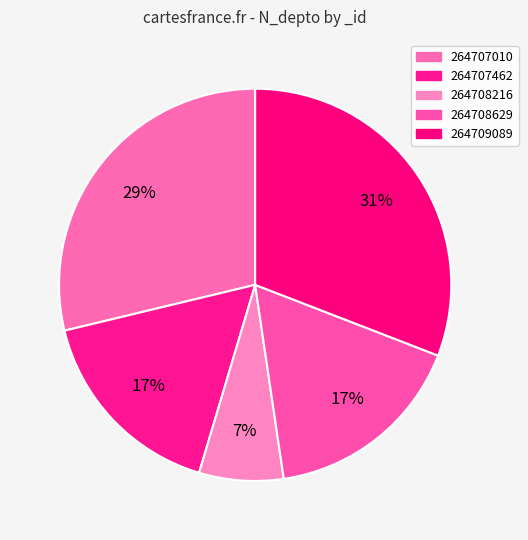

True or false: 264708216 accounts for 7% of the total.

True